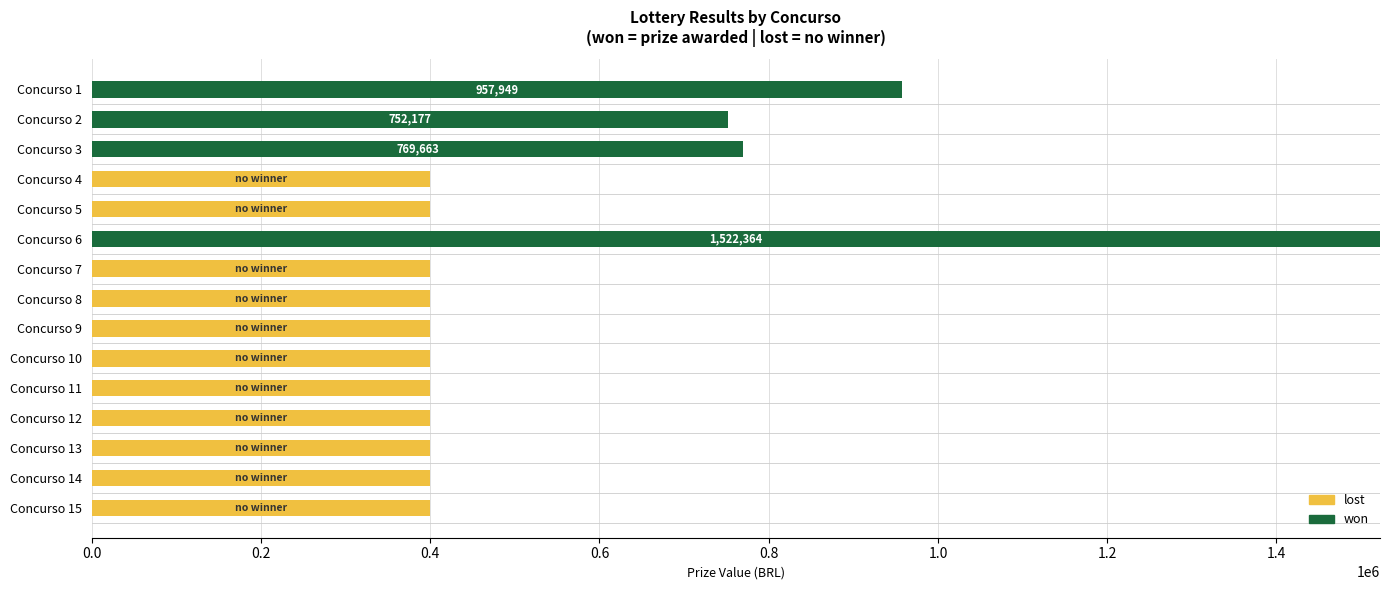

What is the maximum value for won?

1522364.0